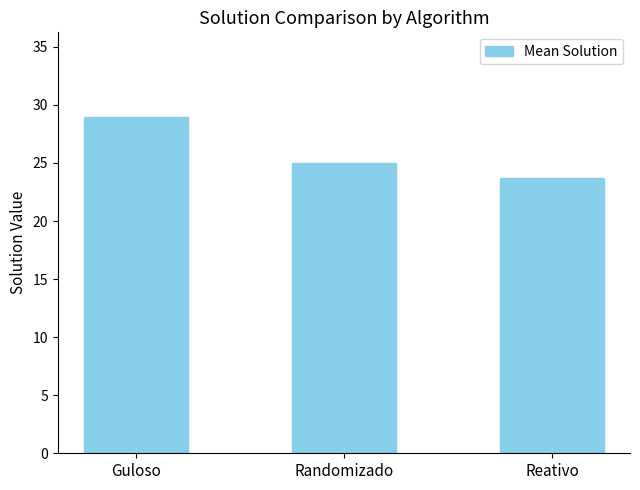

True or false: the data shows 12.1 at Reativo.

False